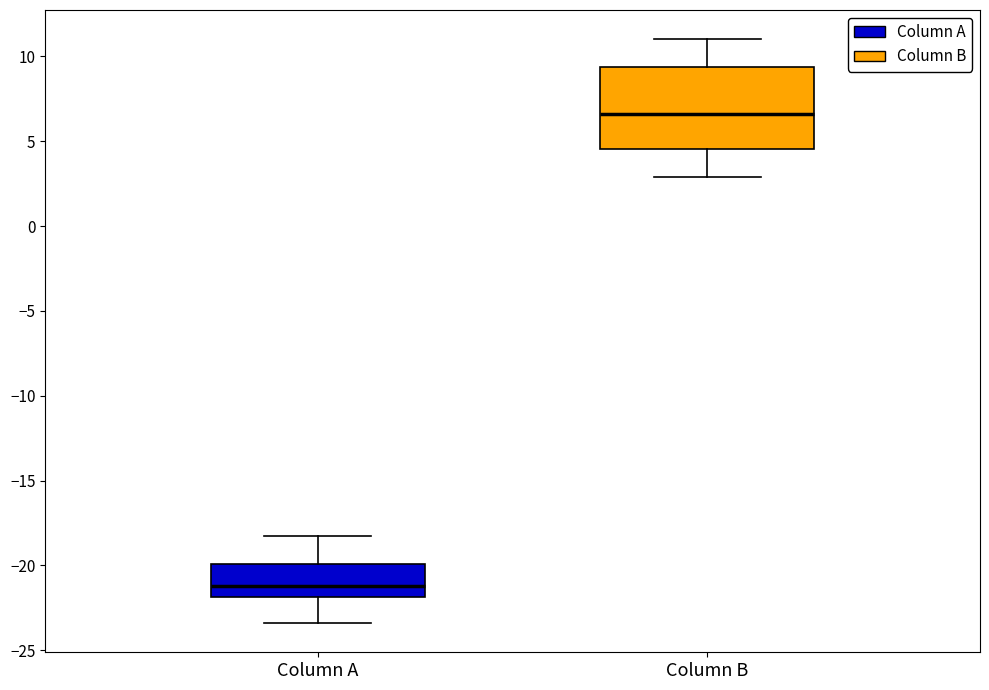

Which box has the lowest median line?

Column A